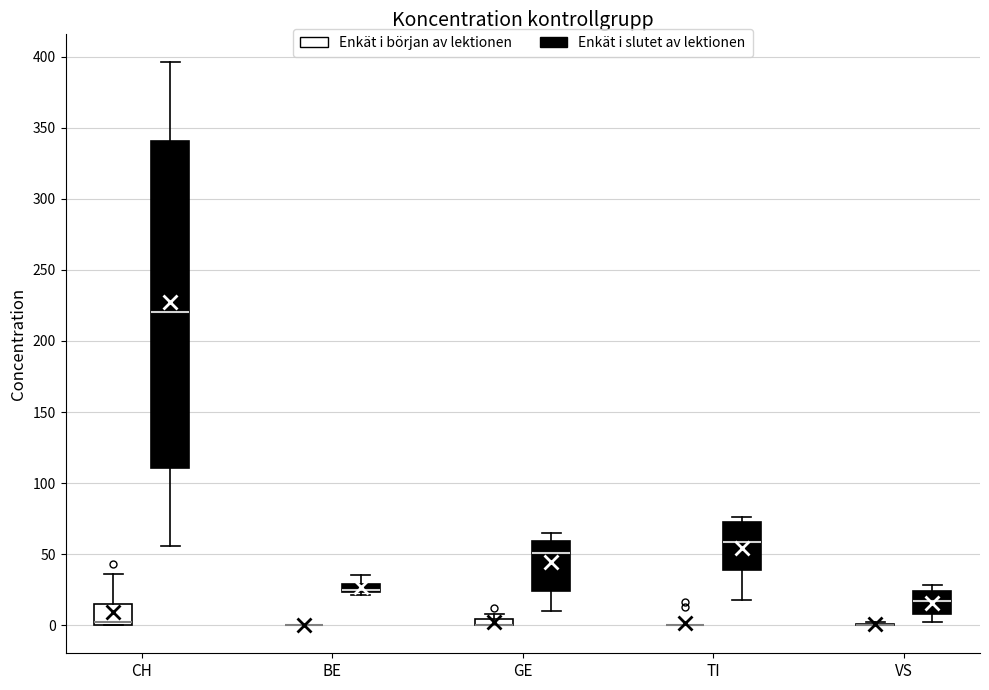

Where is the upper edge of the box for GE (Enkät i början av lektionen) on the y-axis? The values are not printed on the chart, so give them approximately, as read against the axis.

5